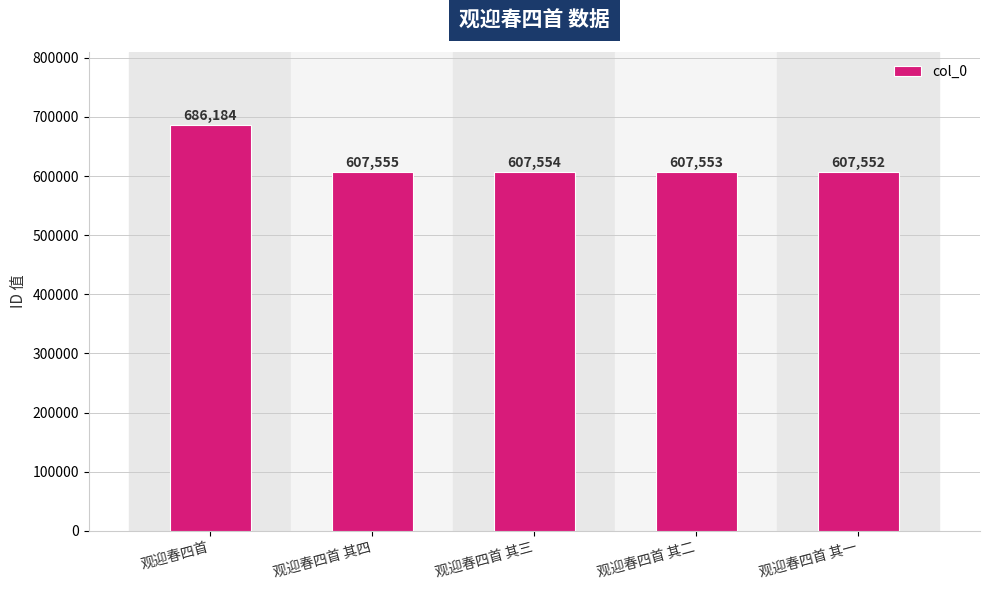

What is the sum of the values at 观迎春四首 其二 and 观迎春四首 其四?

1215108